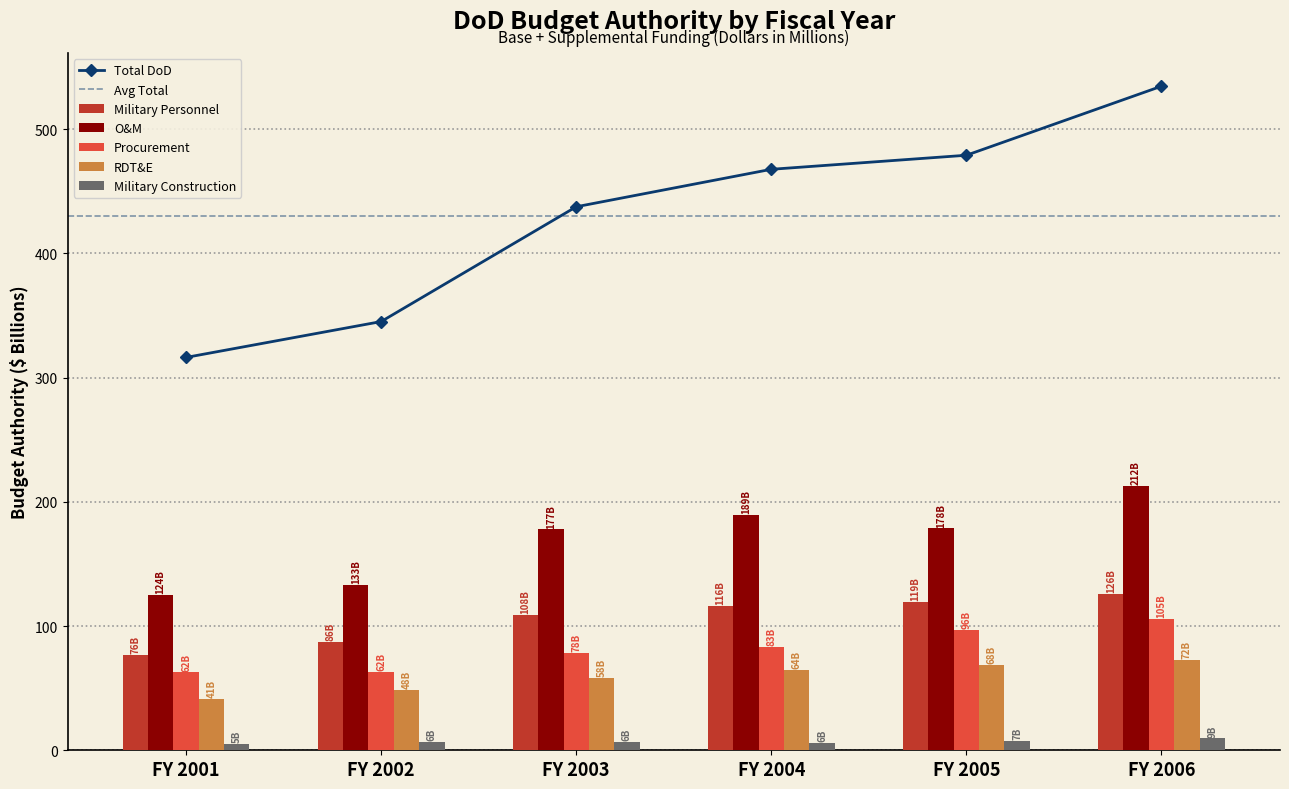

The Procurement series shows 171382 at FY 2005. True or false?

False